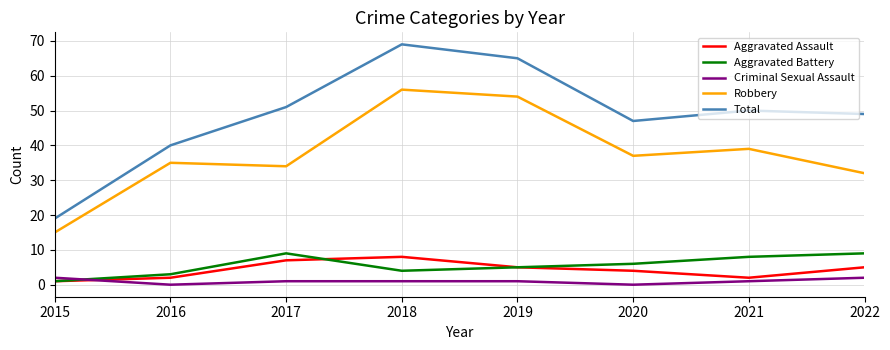

What is the lowest value of the Total series?

19